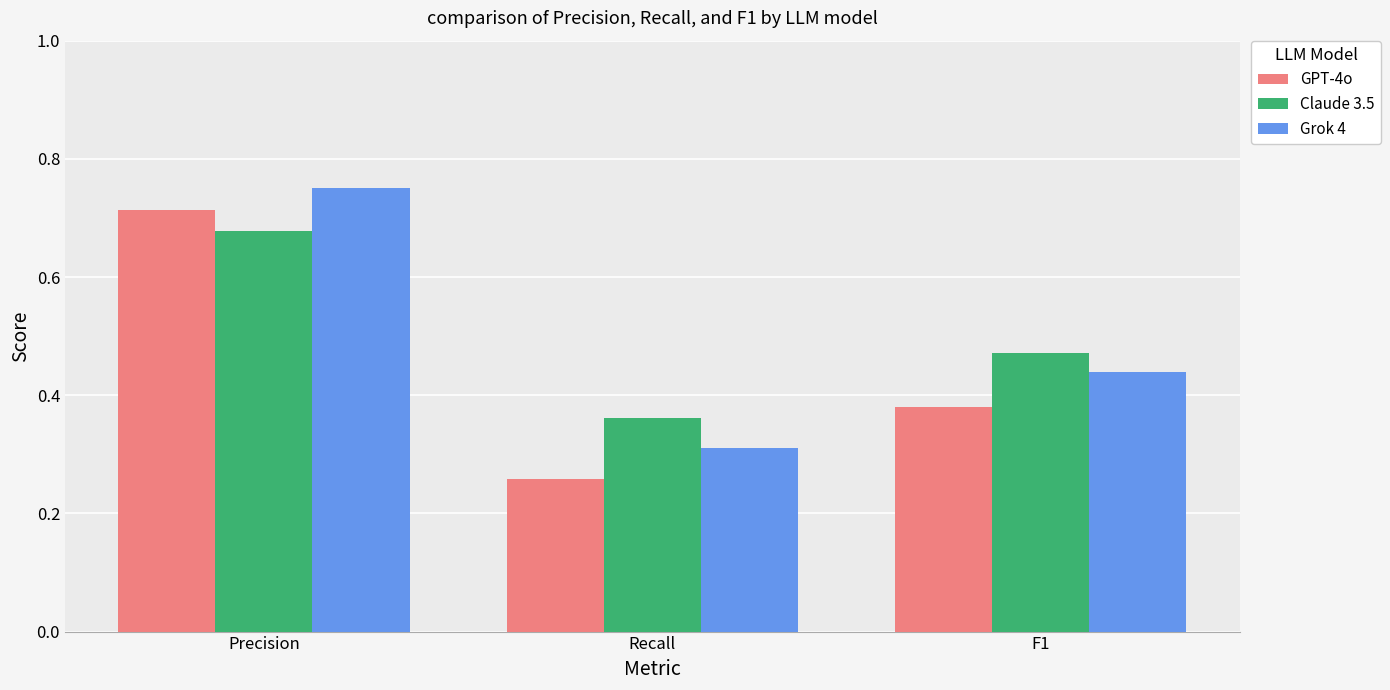

True or false: GPT-4o has a value of 0.7 at F1.

False